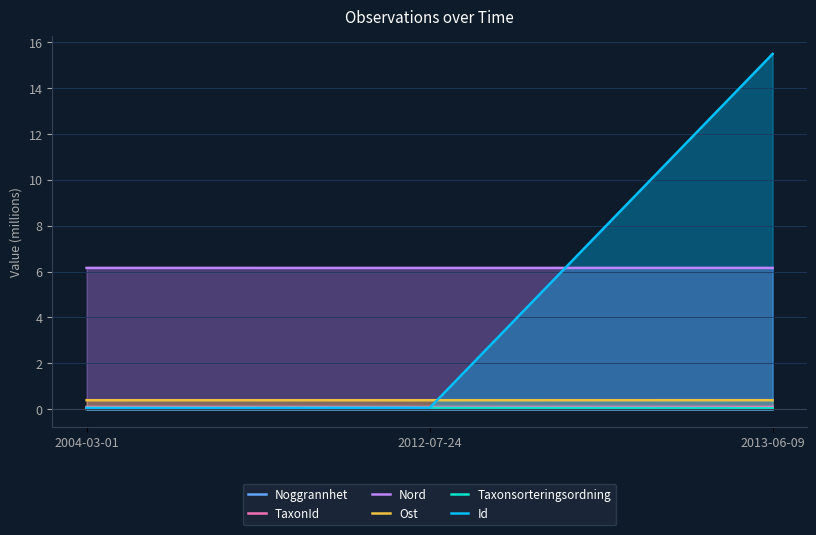

What is the value of the Ost point at the 1st from the left?

0.4